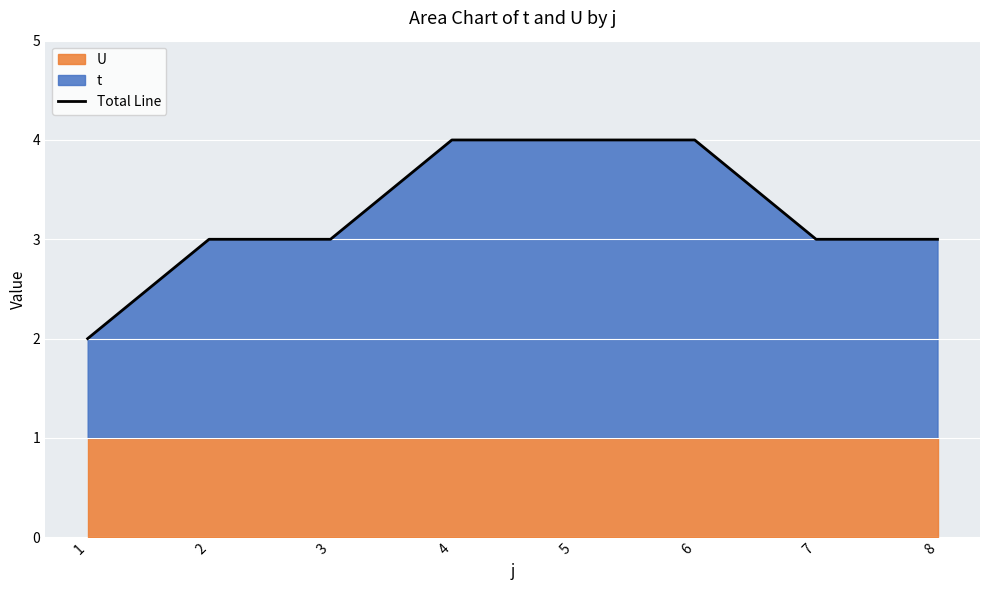

Does the chart display data point markers on the line(s)?

No